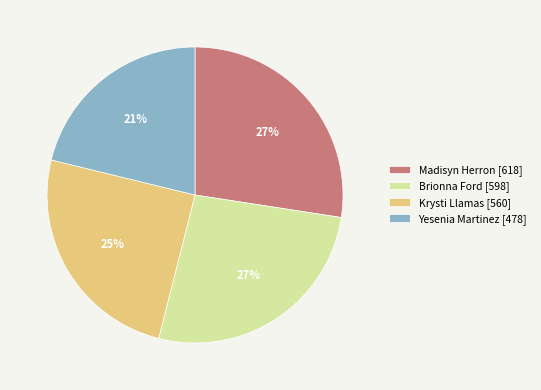

How many segments does this pie chart have?

4